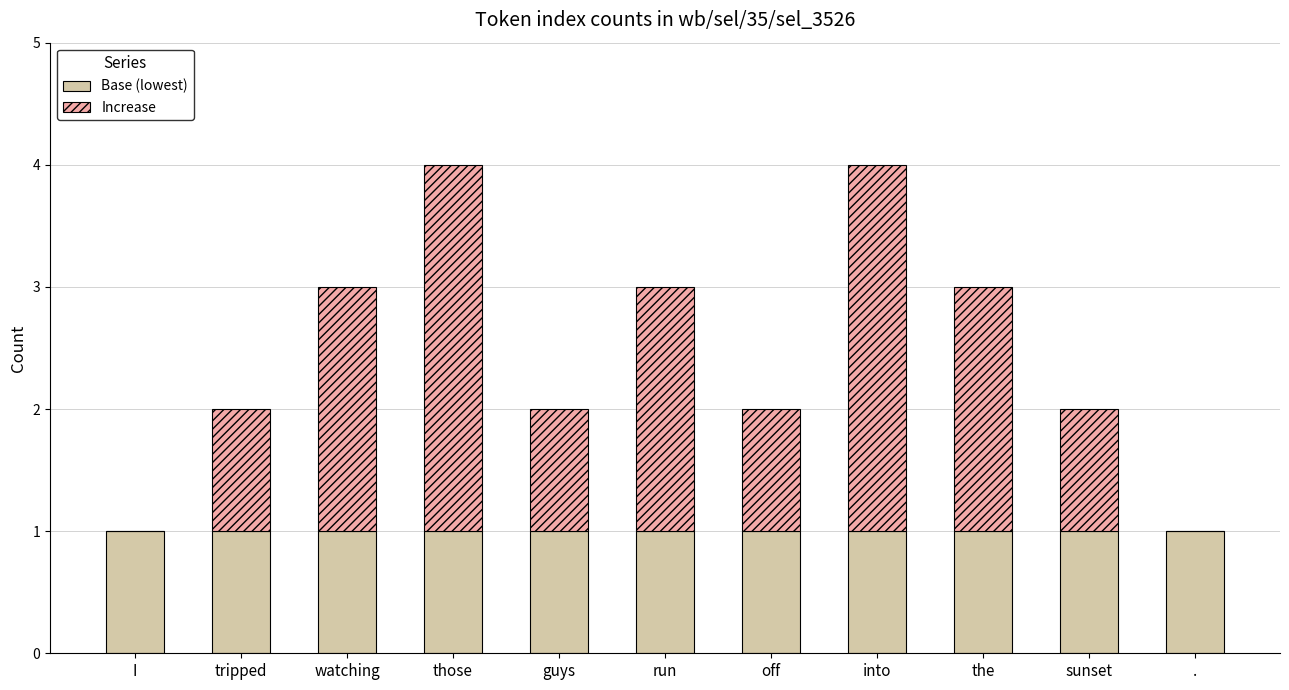

What is the total value across all series at those?

4